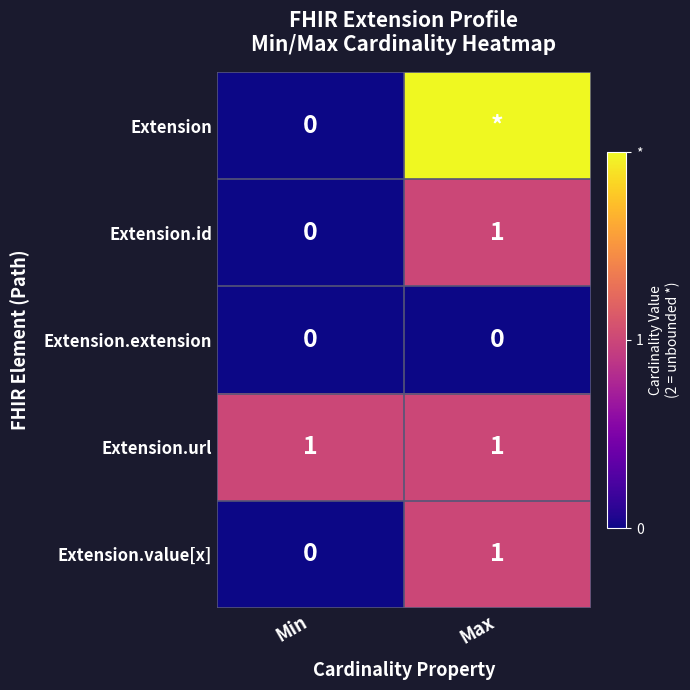

What is the sum of the Extension.id values at Max and Min?

1